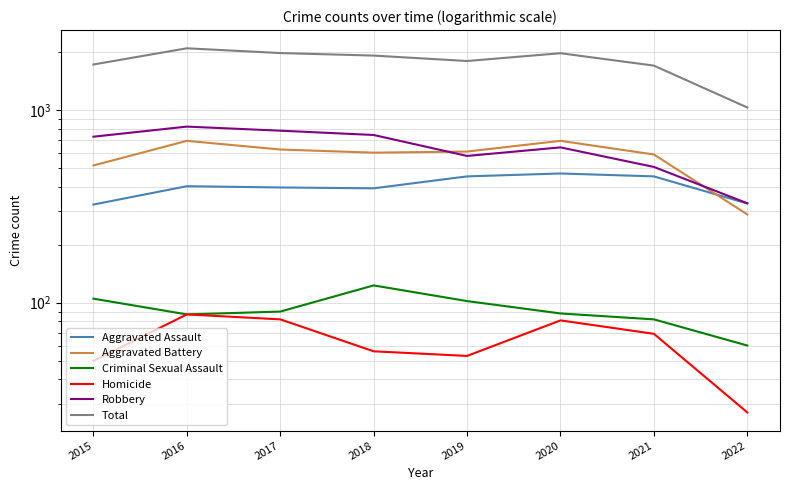

At which label does Criminal Sexual Assault reach its peak?

2018